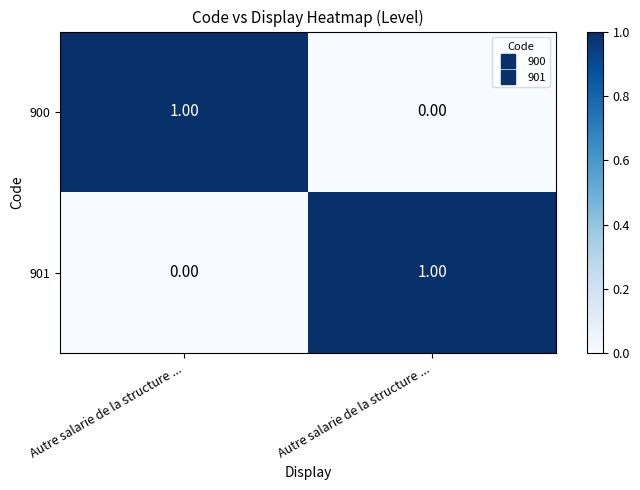

Which series changed the most between Autre salarie de la structure ... and Autre salarie de la structure ...?

900